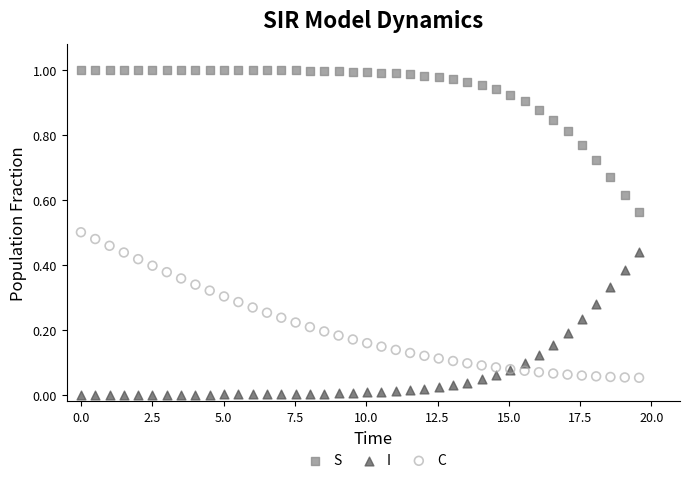

What is the X range (max minus min) for the scatter plot?

19.6